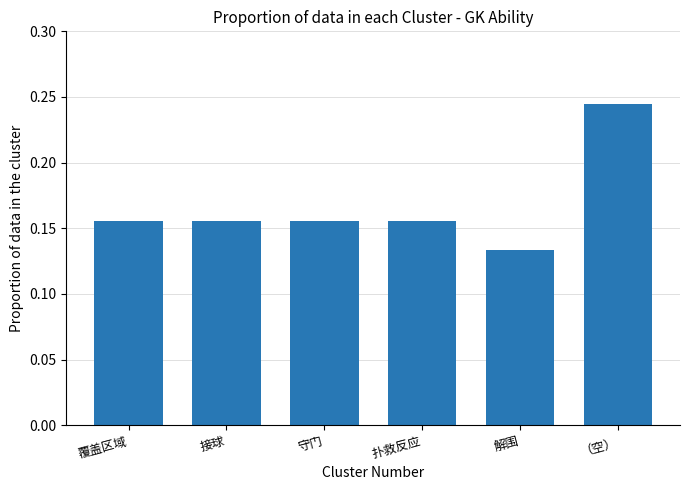

What is the label of the 4th bar from the right?

守门